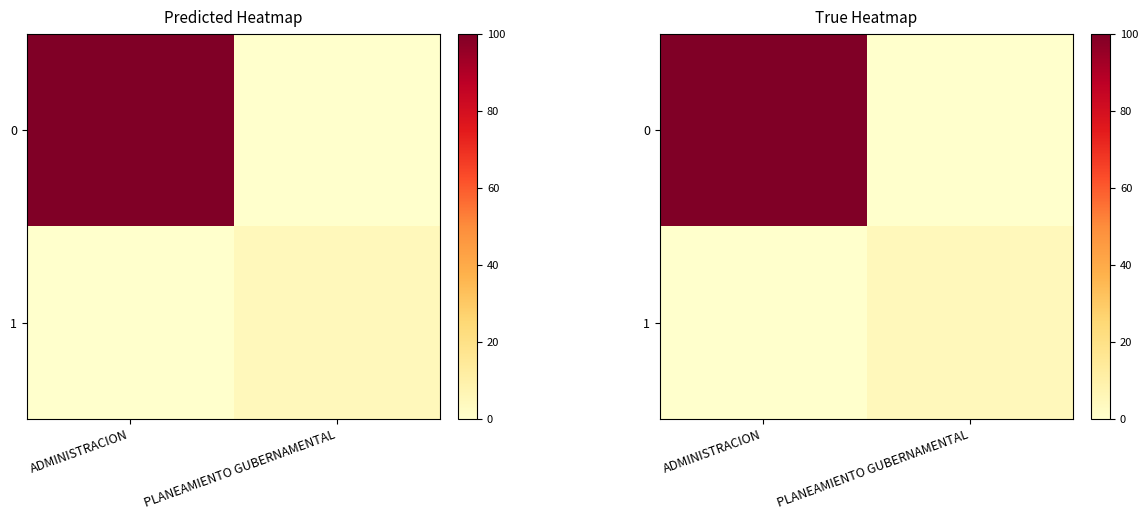

What is the average value of the 1 series?

2